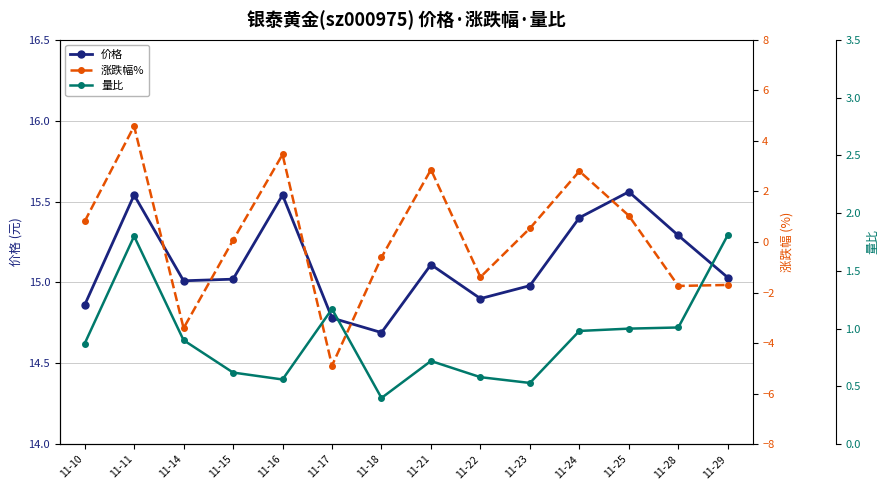

True or false: 价格 and 量比 intersect in this chart.

False